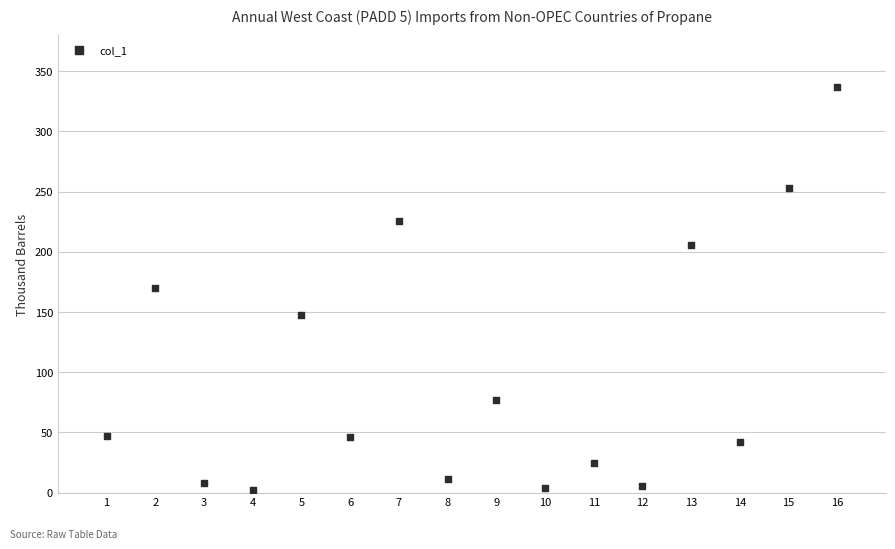

What is the range of X values (max minus min)?

15.0